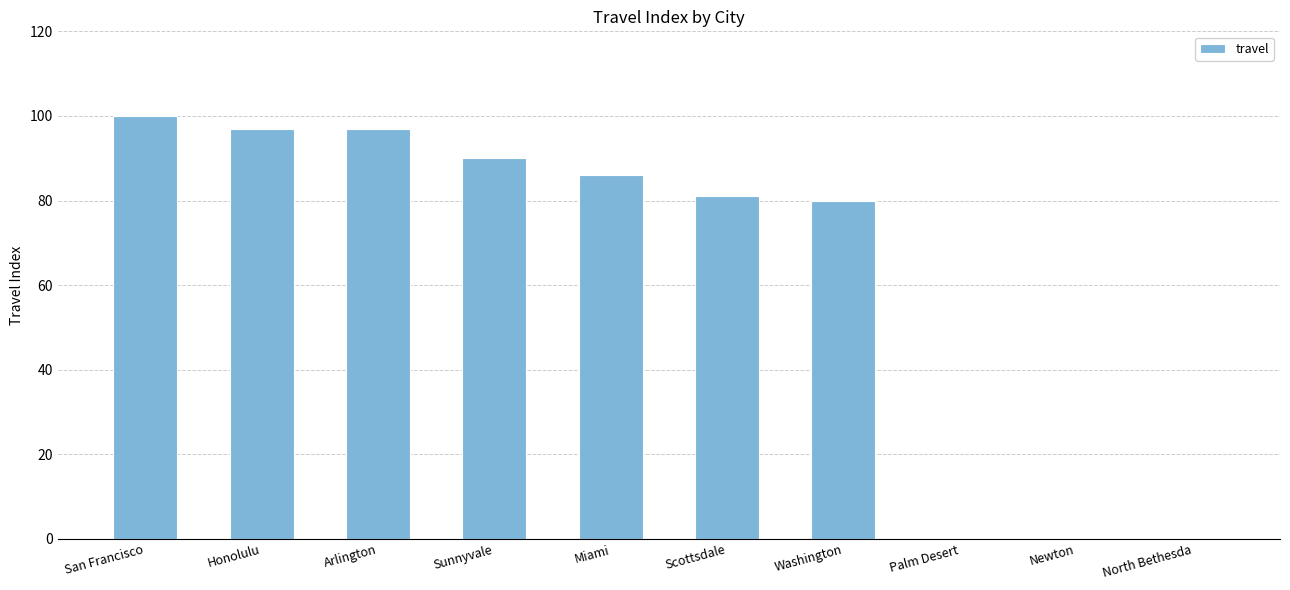

What is the sum of the values at Arlington and Washington?

177